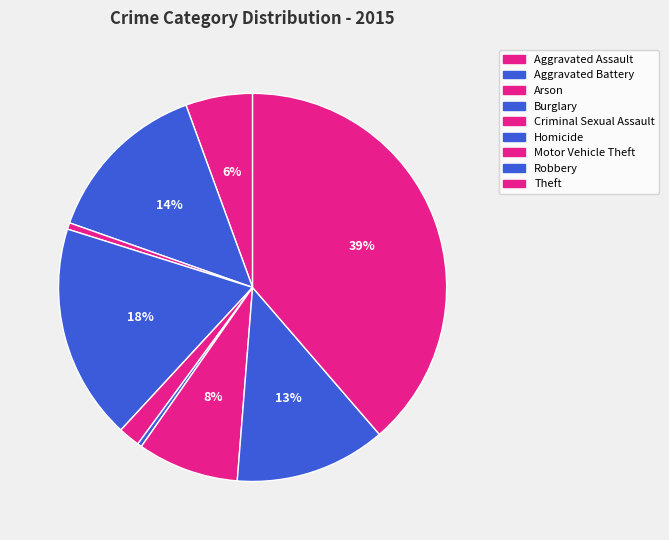

True or false: Arson accounts for 1% of the total.

True